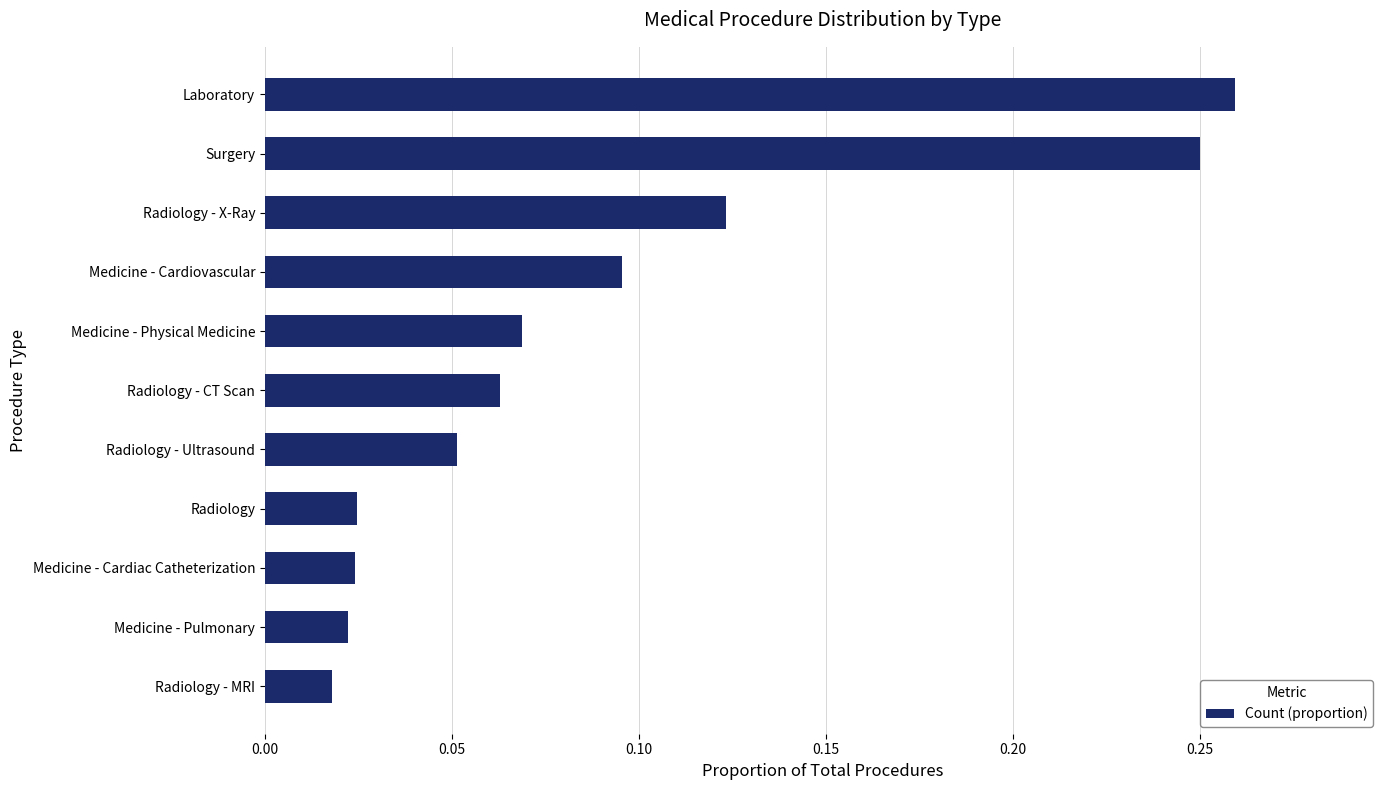

What is the change in value from Radiology - CT Scan to Laboratory?

+0.2